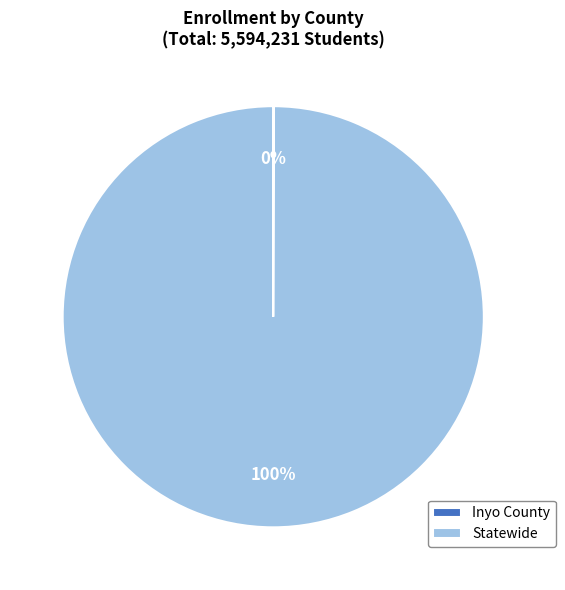

What percentage is the Statewide slice, to the nearest percent?

100%